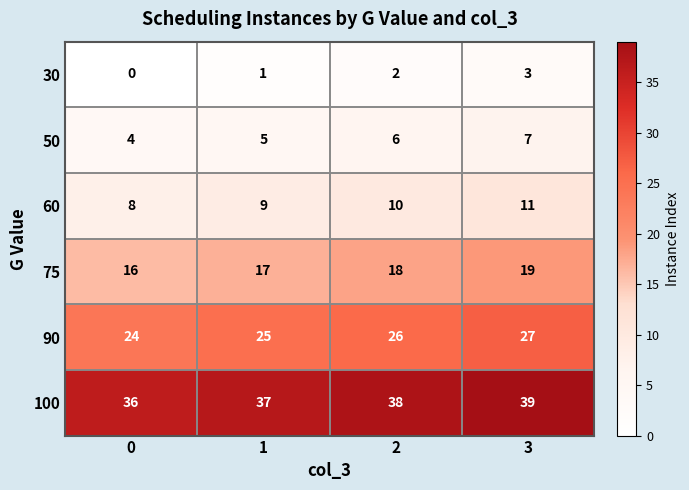

What is the total value across all series at 0?

88